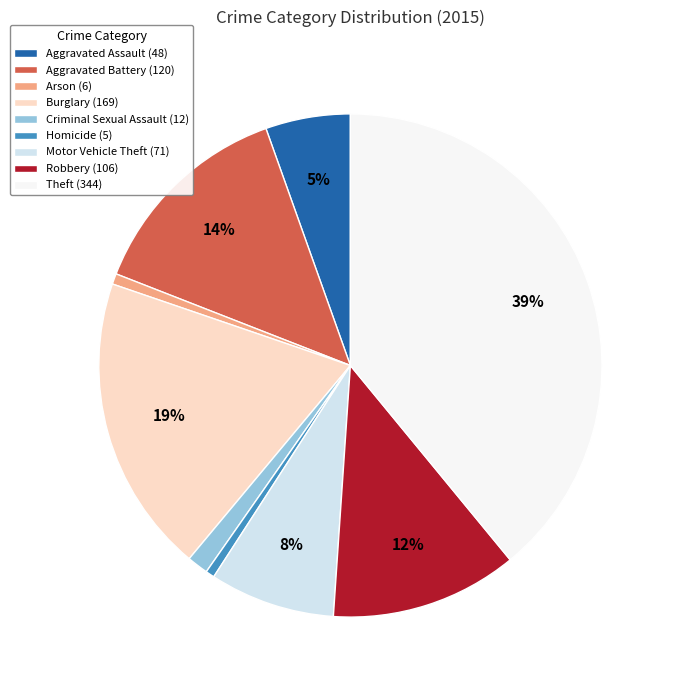

Do Theft (344) and Criminal Sexual Assault (12) together represent more than half of the pie?

No